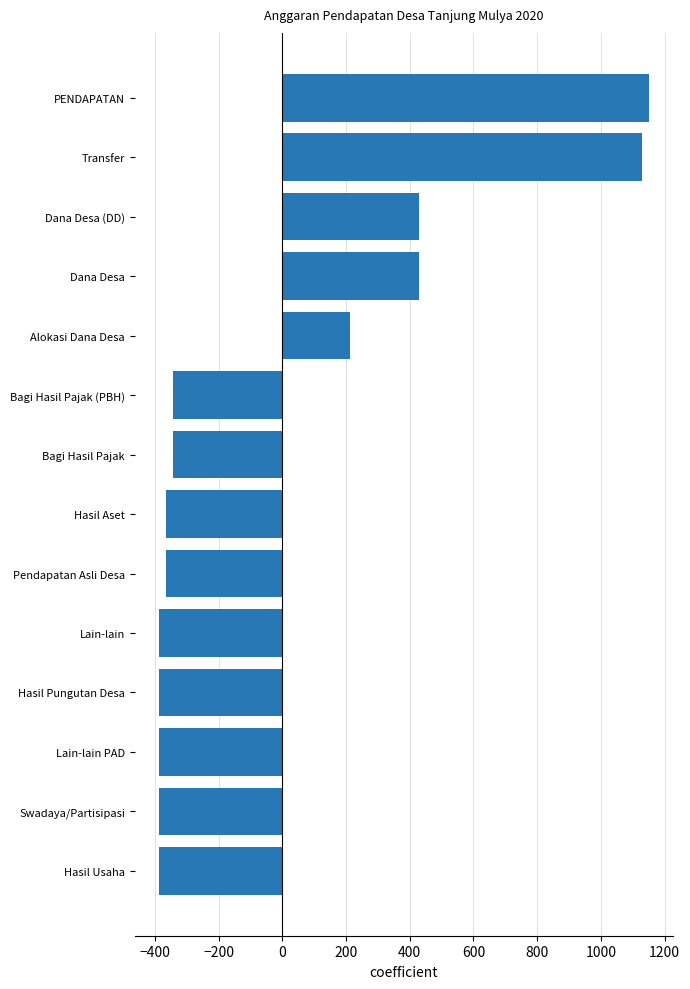

What is the smallest value displayed?

-386.2